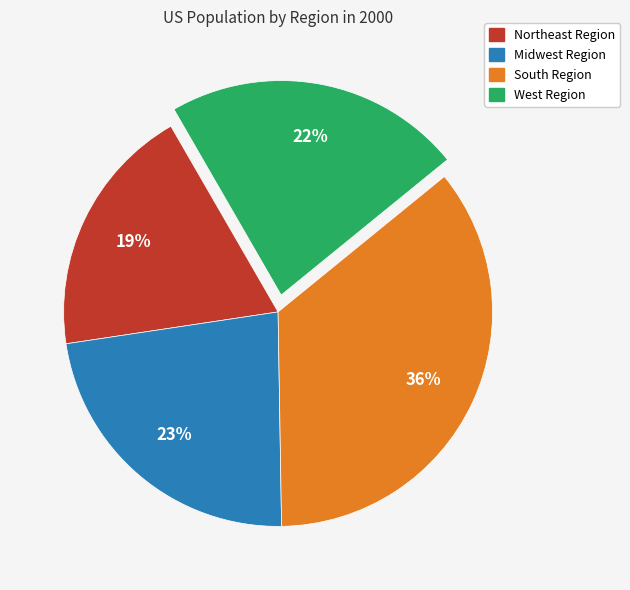

How many slices are in this pie chart?

4